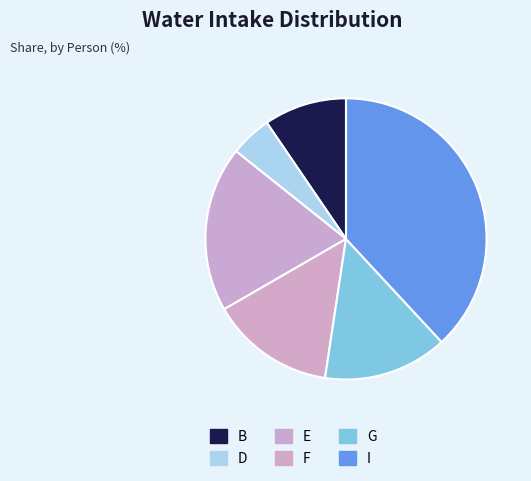

Which slice is the largest?

I